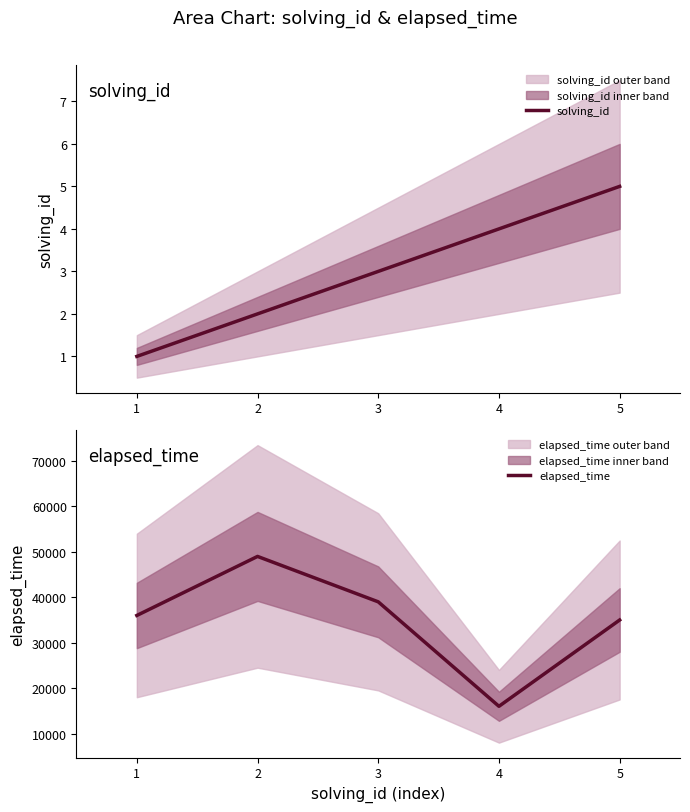

Is this an area chart (filled region under the line)?

No